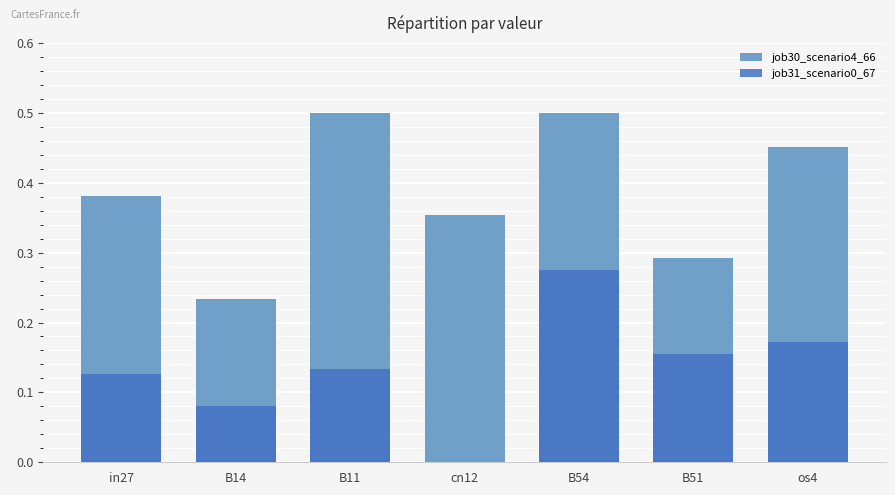

What position from the left is in27?

1